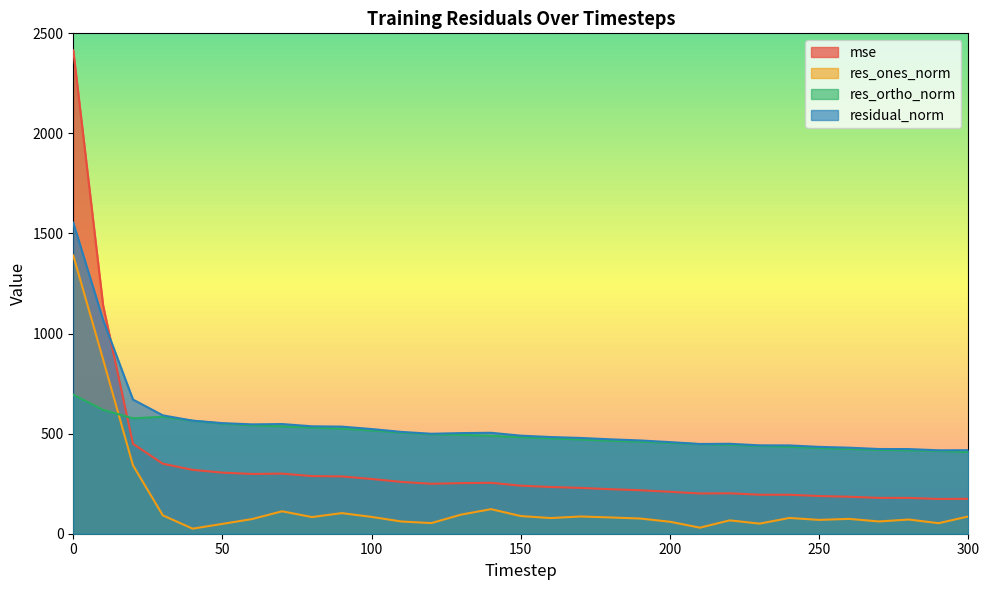

What is the value of the residual_norm point at the 21st from the left?

457.7